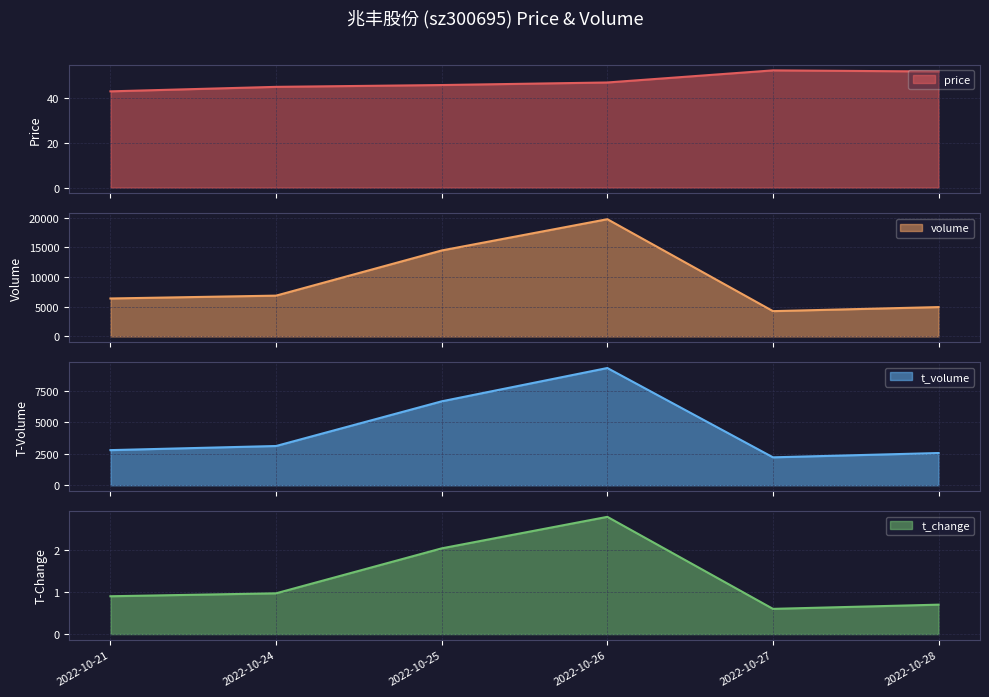

How many lines are shown in the chart?

4